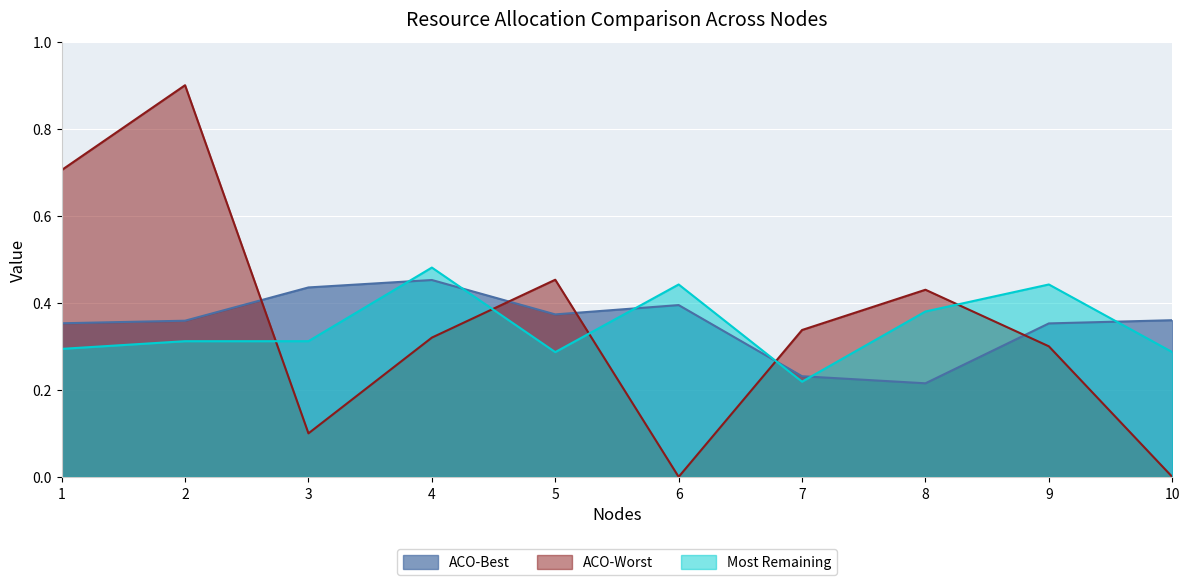

Between 6 and 7, which series saw the biggest shift?

ACO-Worst